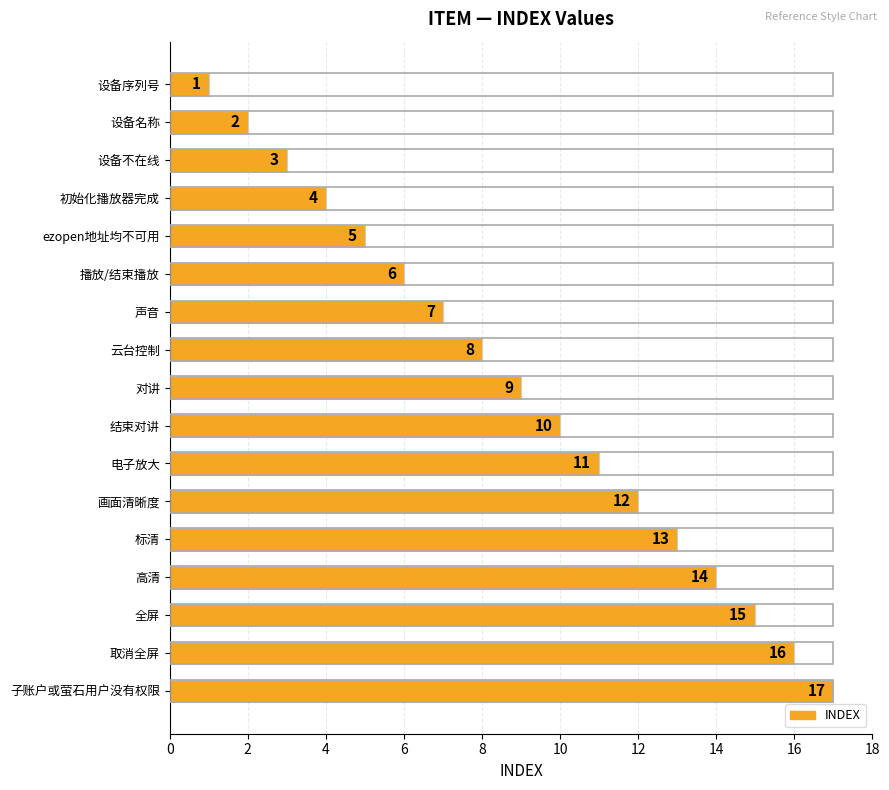

How many bars are there in total?

17